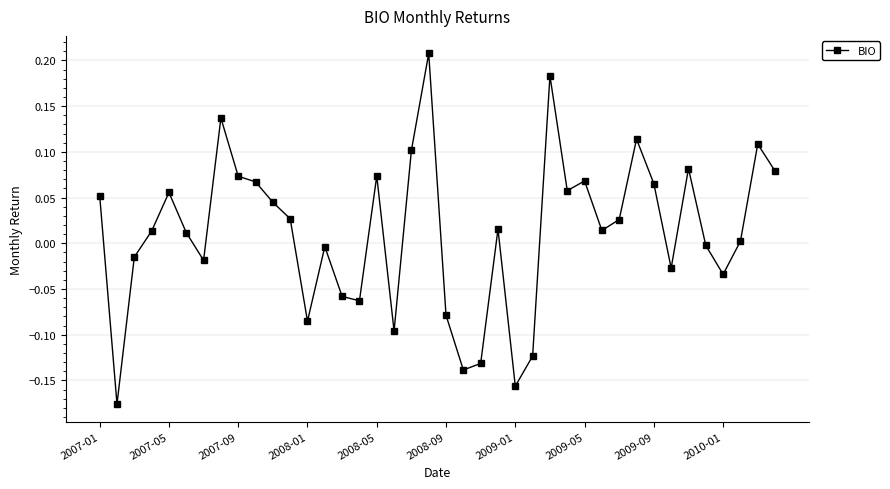

What is the difference between the maximum and second lowest values?

0.4